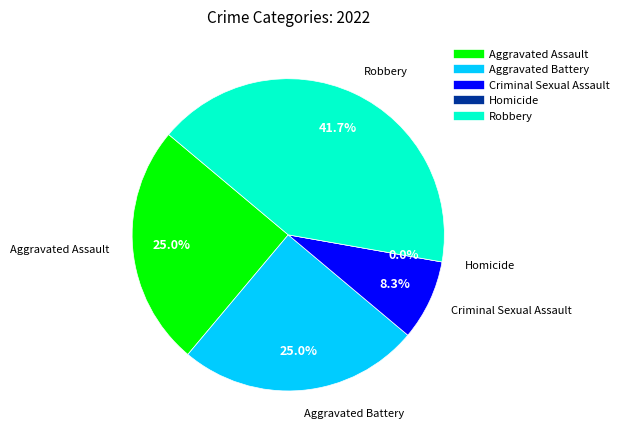

Which has a higher value, Robbery or Aggravated Battery?

Robbery